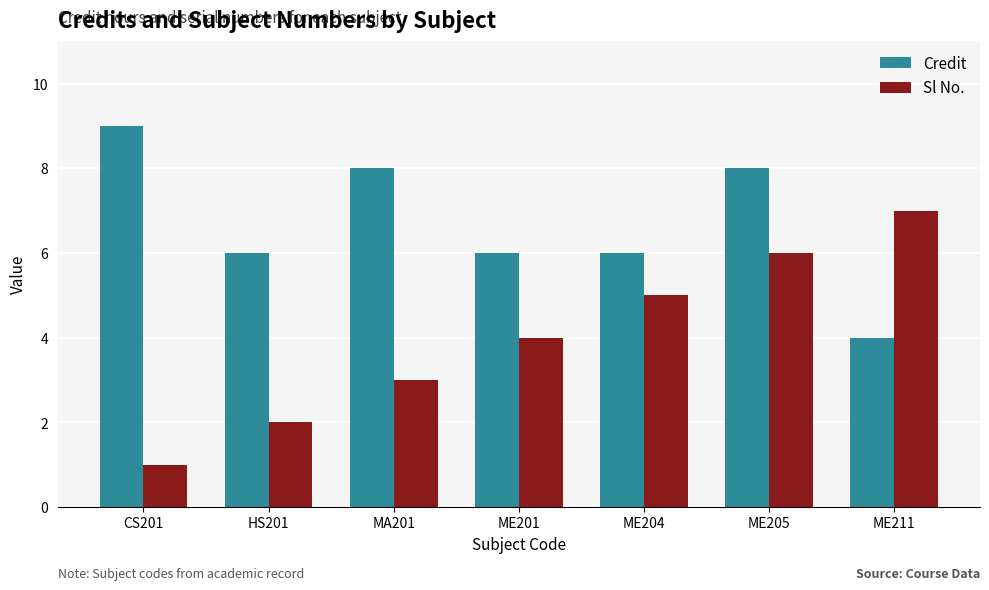

Which series has the largest total across all categories?

Credit